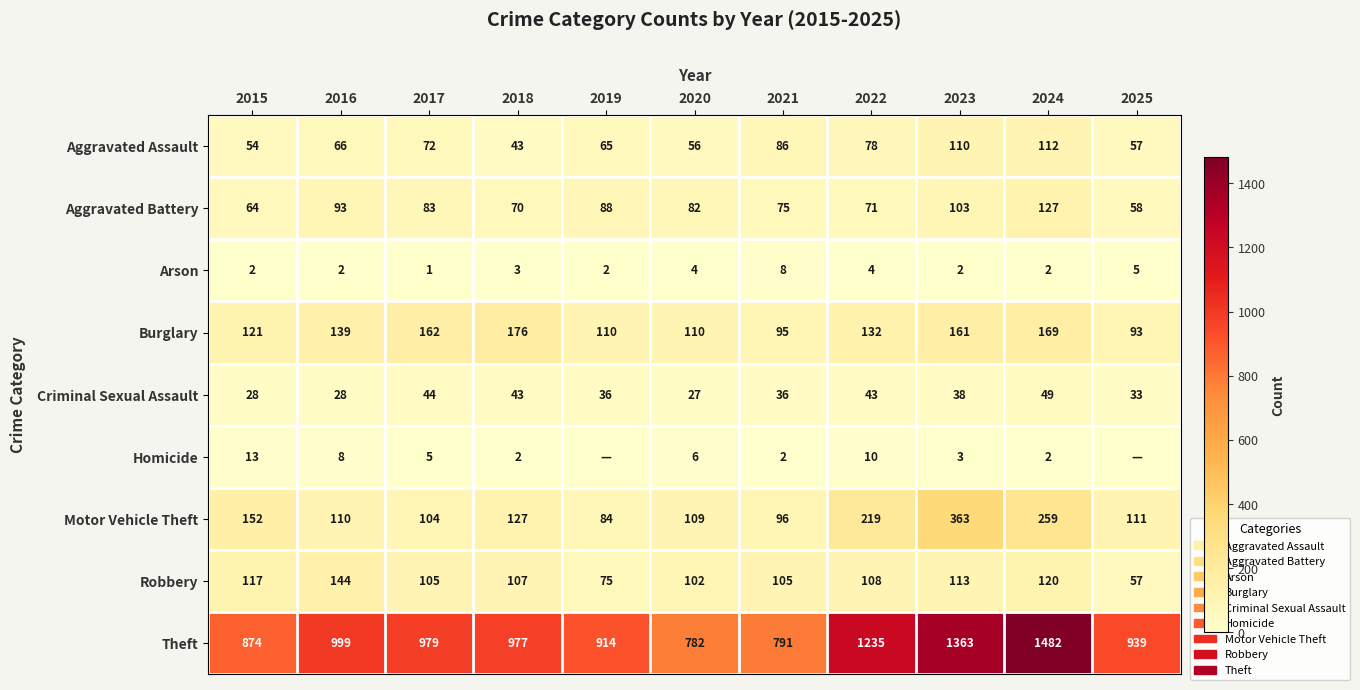

The Criminal Sexual Assault series shows 53 at 2023. True or false?

False